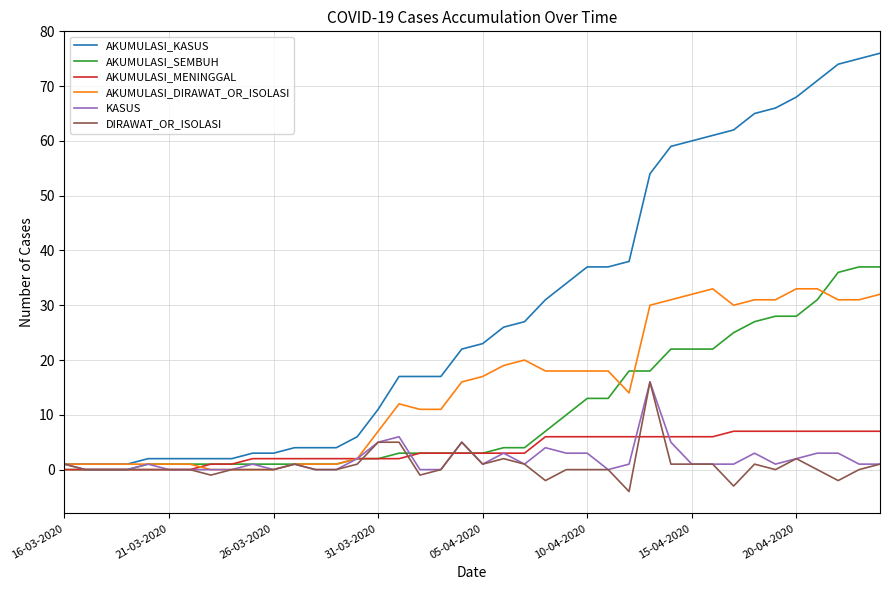

Does the chart display data point markers on the line(s)?

No